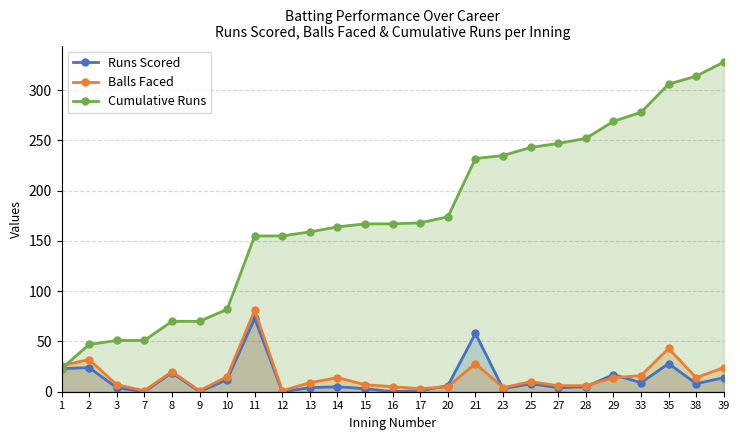

What are all the series names shown in the legend?

Runs Scored, Balls Faced, Cumulative Runs